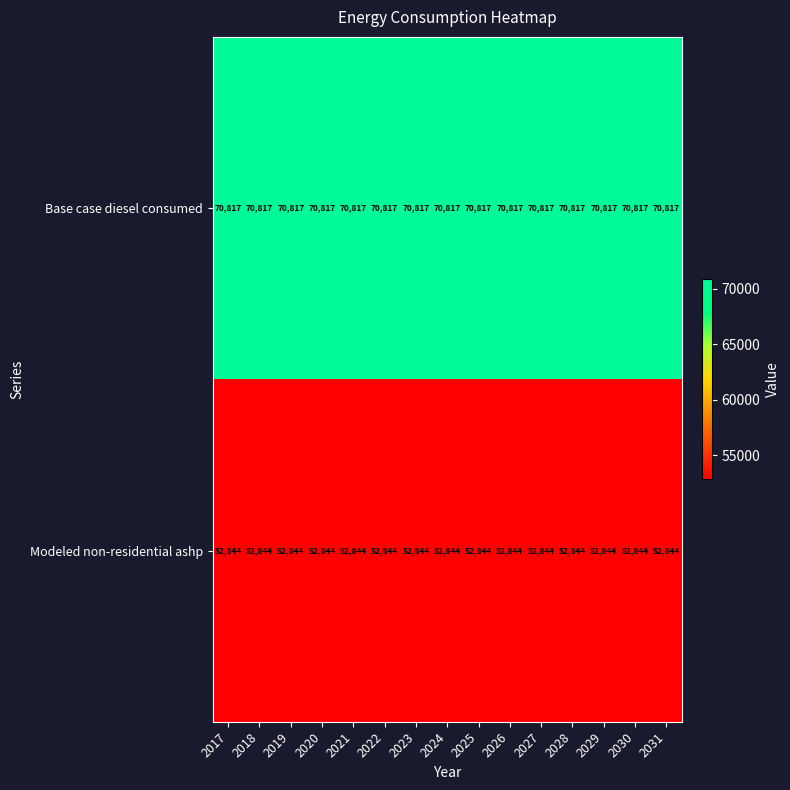

What is the difference between the highest and lowest values at 2020?

17973